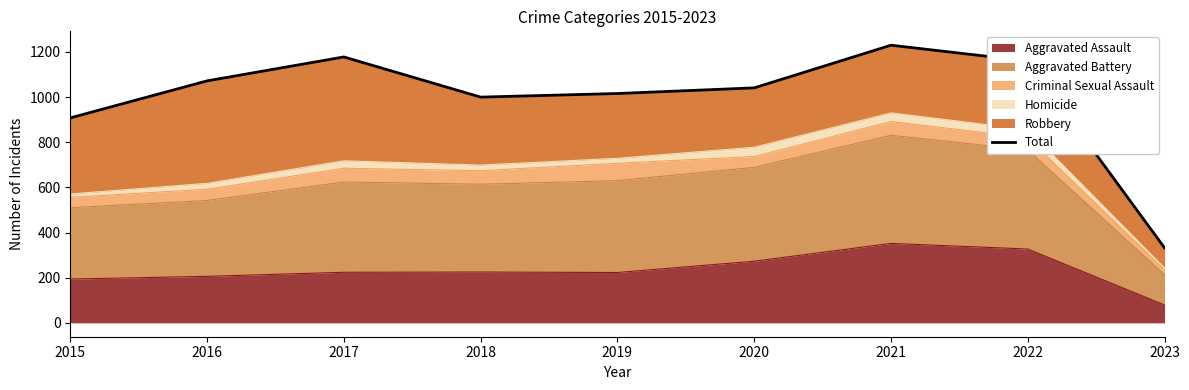

Reading left to right, transcribe all the data shown in this chart.

908	1072	1178	1000	1016	1041	1230	1160	332